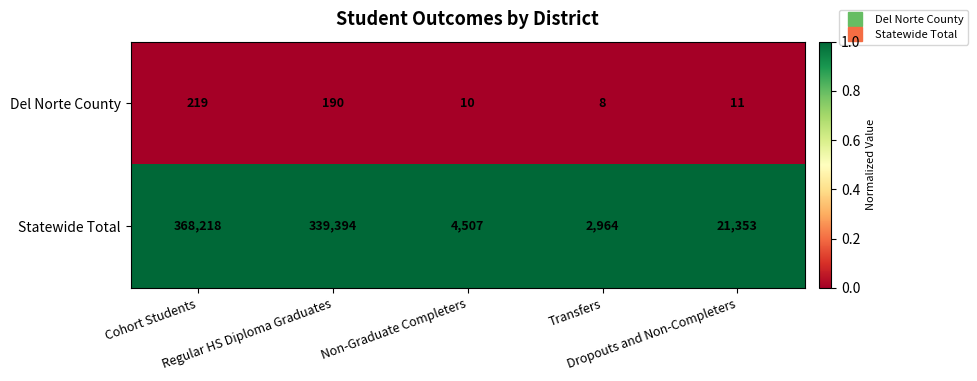

Which series has the largest range (max minus min)?

Statewide Total